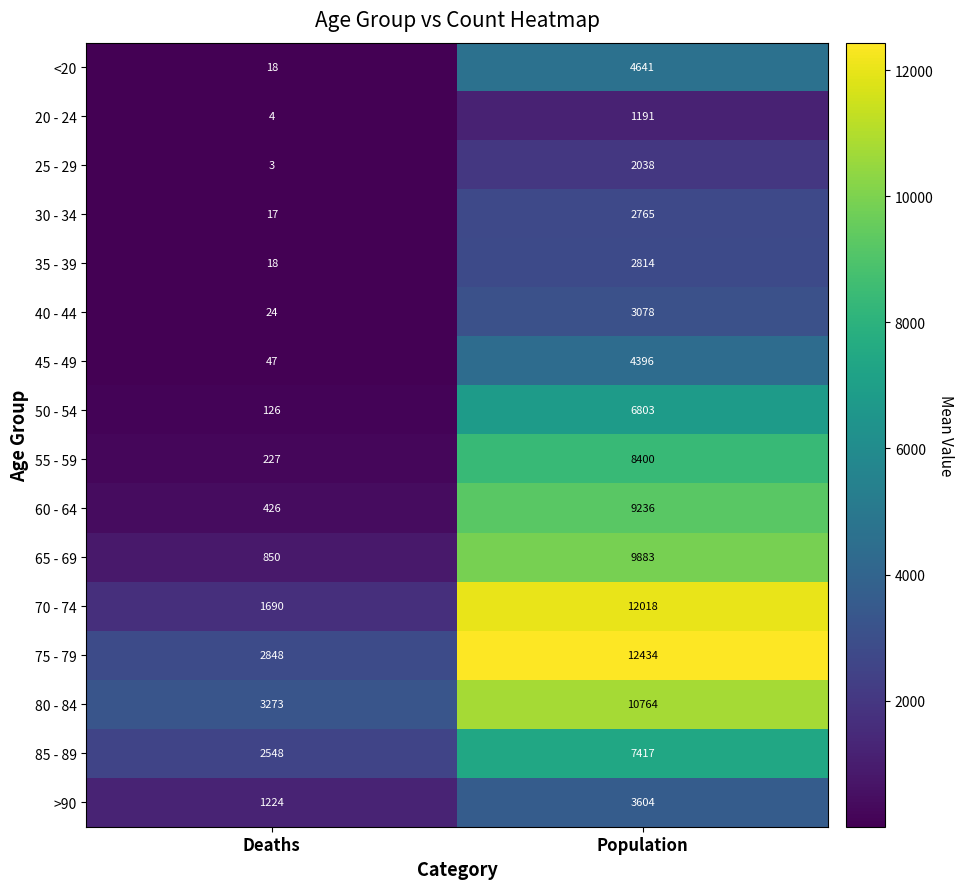

What is the total value across all series at Deaths?

13343